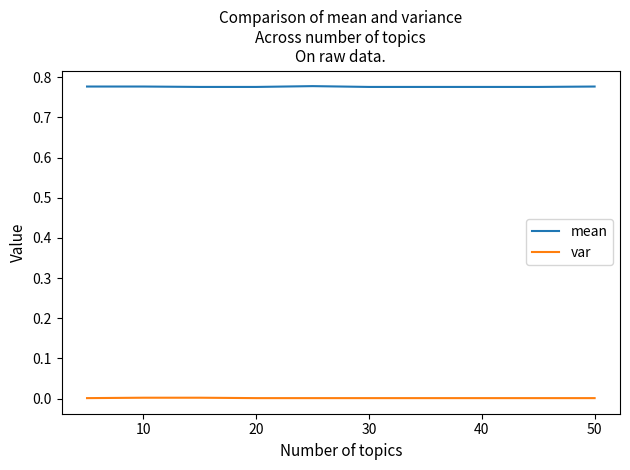

Which series has the largest total across all categories?

mean